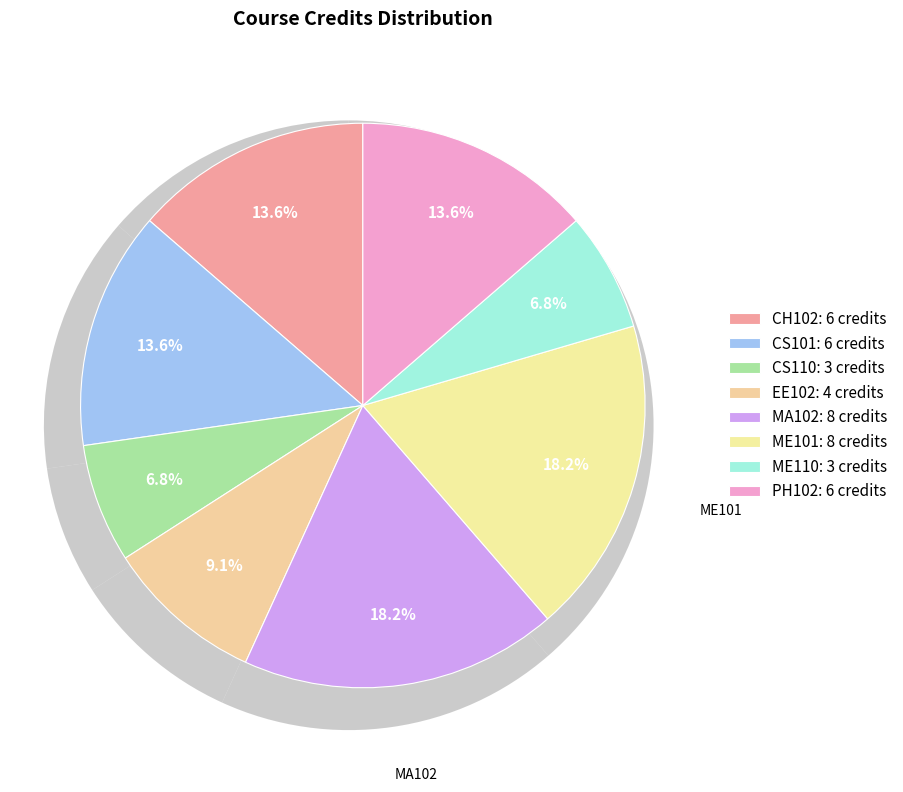

Is it true that ME101 is 18% of the pie?

True